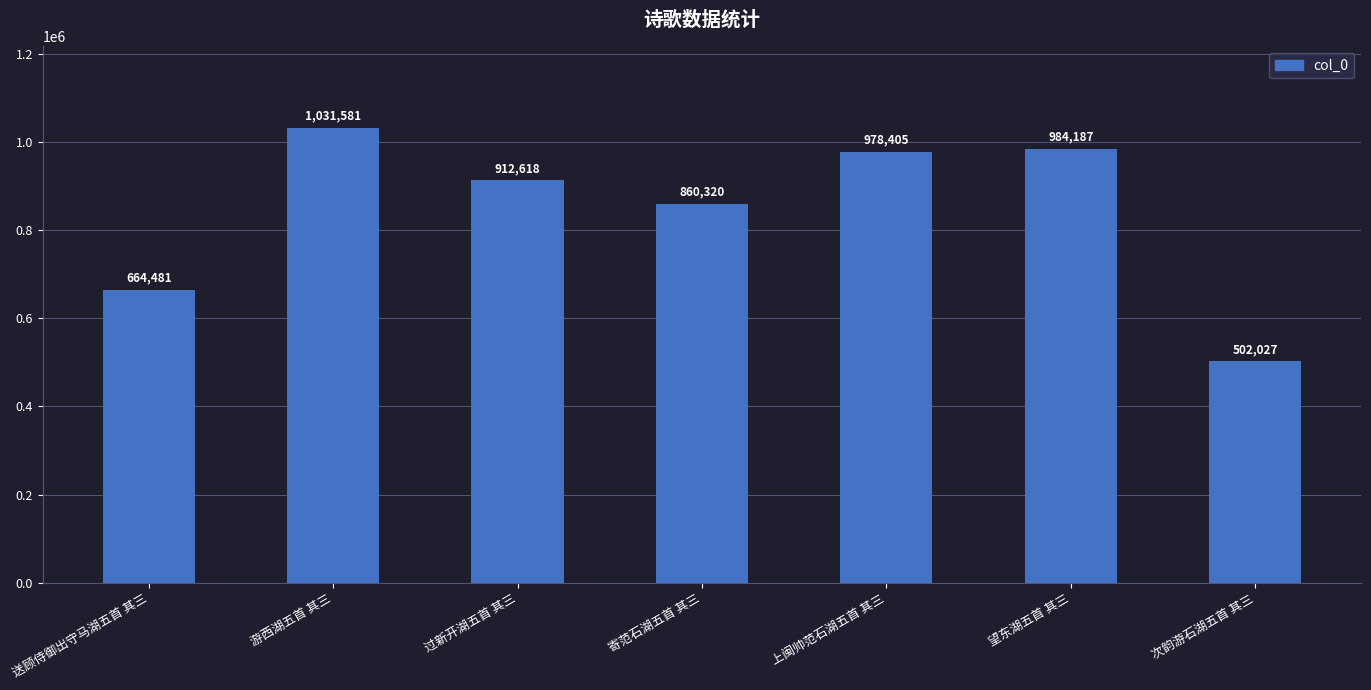

What is the greatest value displayed?

1031581